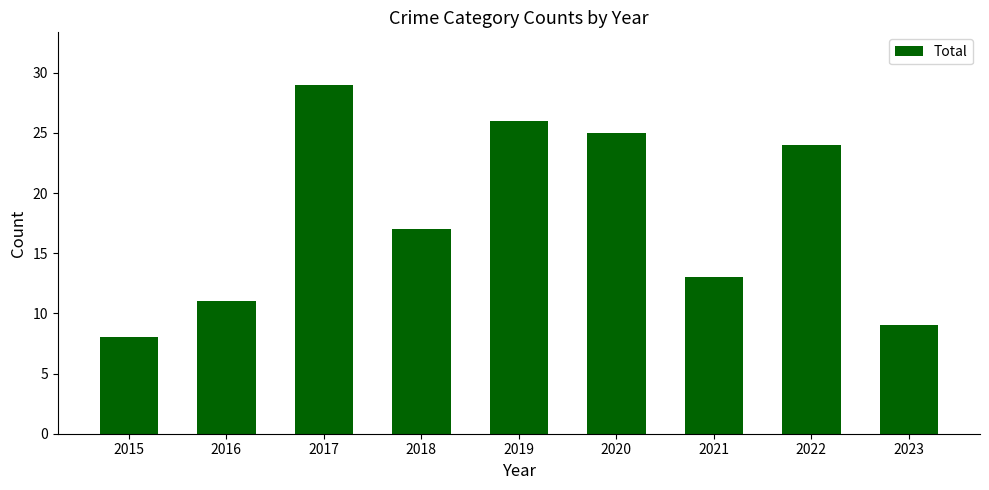

Count the number of categories in the chart.

9